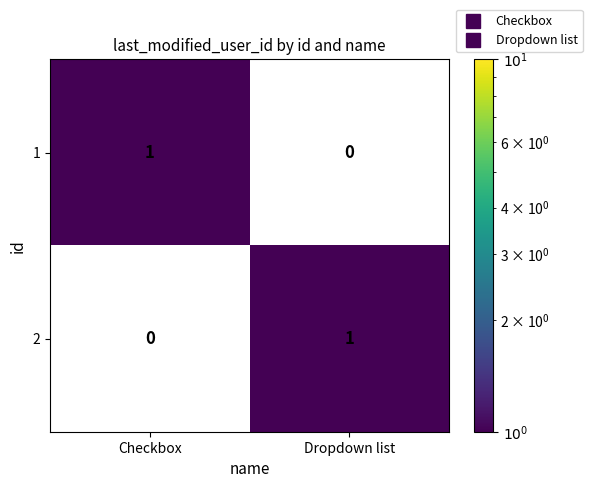

At how many categories does at least one series exceed 0?

2